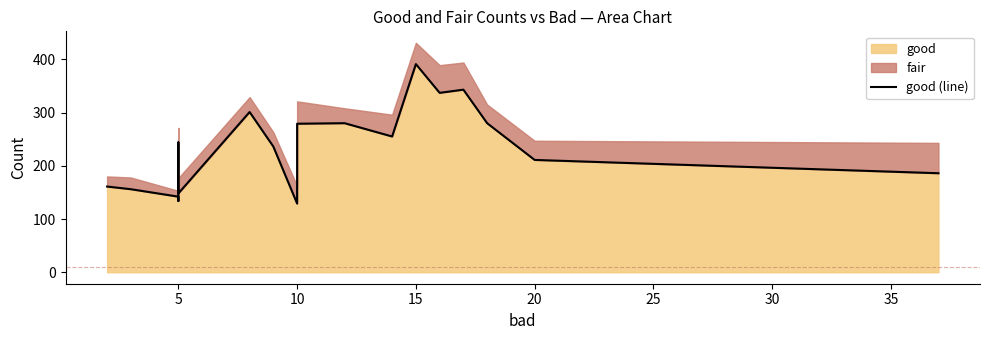

What is the difference between the maximum and minimum values?

262